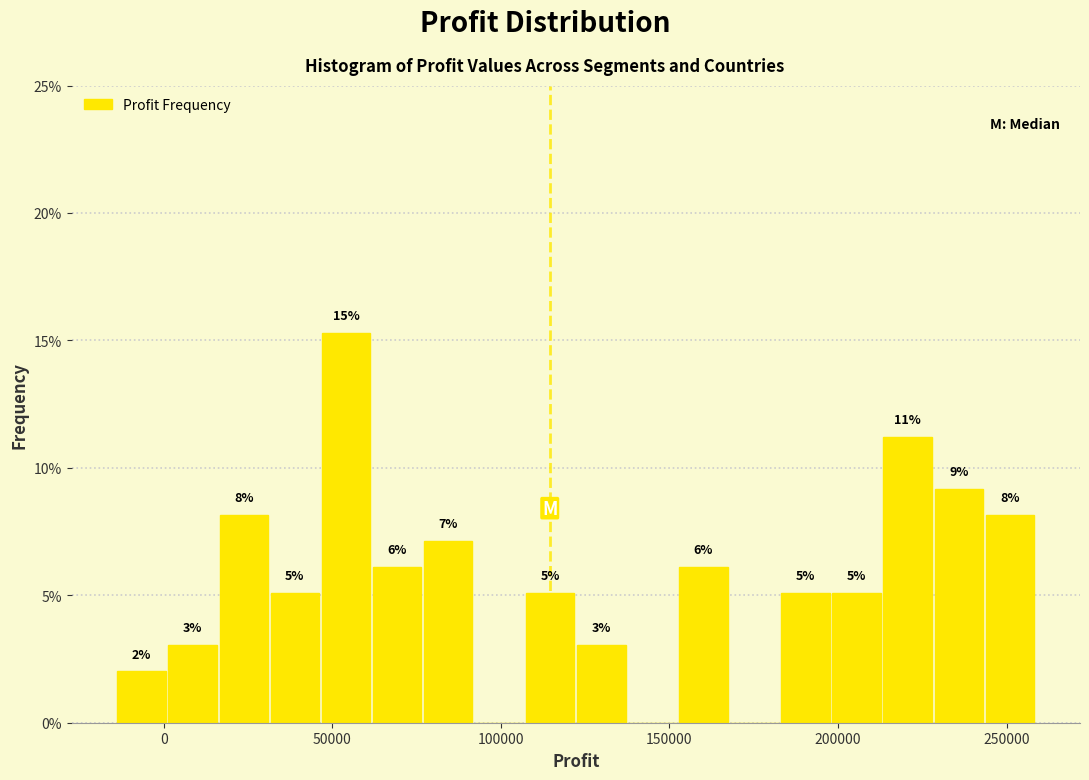

Around what value on the x-axis is the tallest bar? Give the approximate position of its centre, as read against the axis.

55000